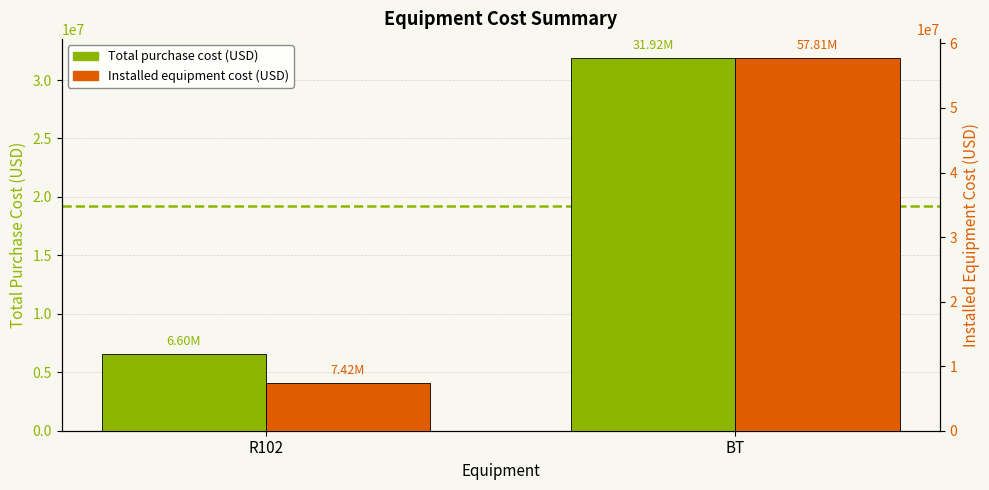

Reading left to right, list all the values displayed in this chart.

Total purchase cost (USD): R102=6601371.8	BT=31924889.5
Installed equipment cost (USD): R102=7417624.6	BT=57808956.8